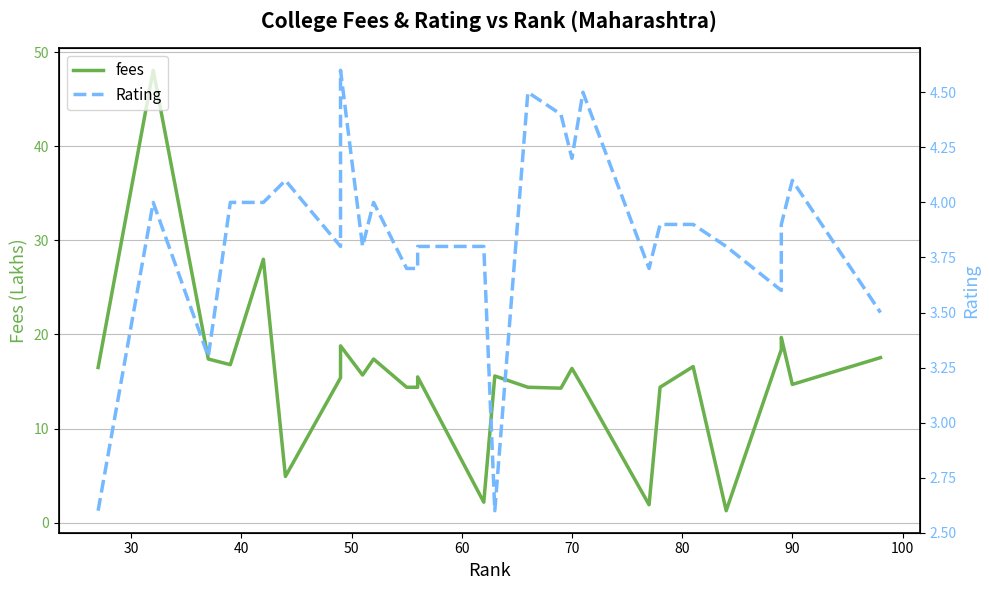

What are all the series names shown in the legend?

fees, Rating